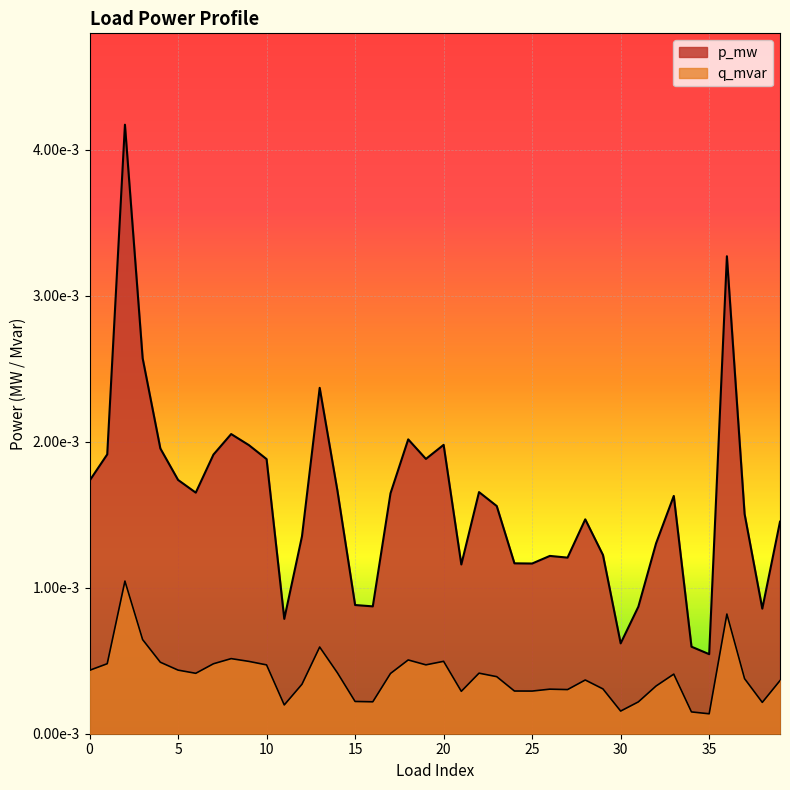

Where is the first local minimum for q_mvar?

6